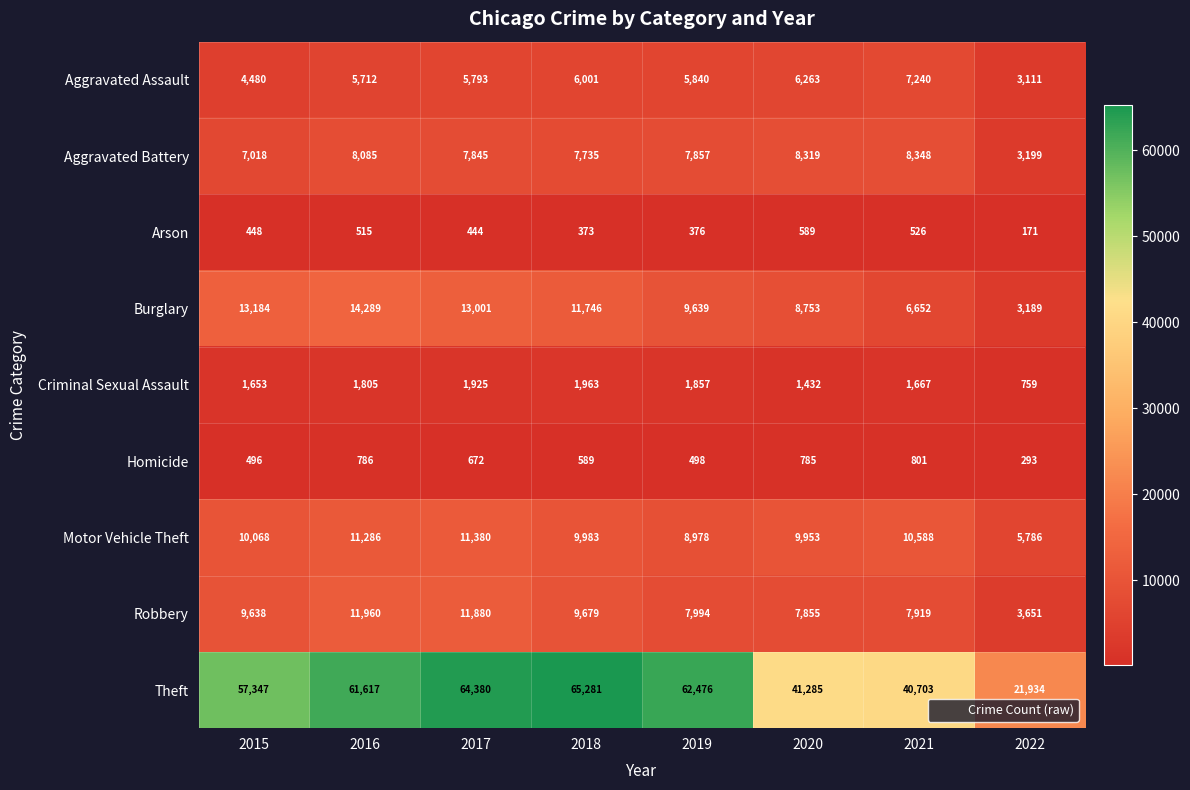

At which label does Burglary first exceed 11746?

2015